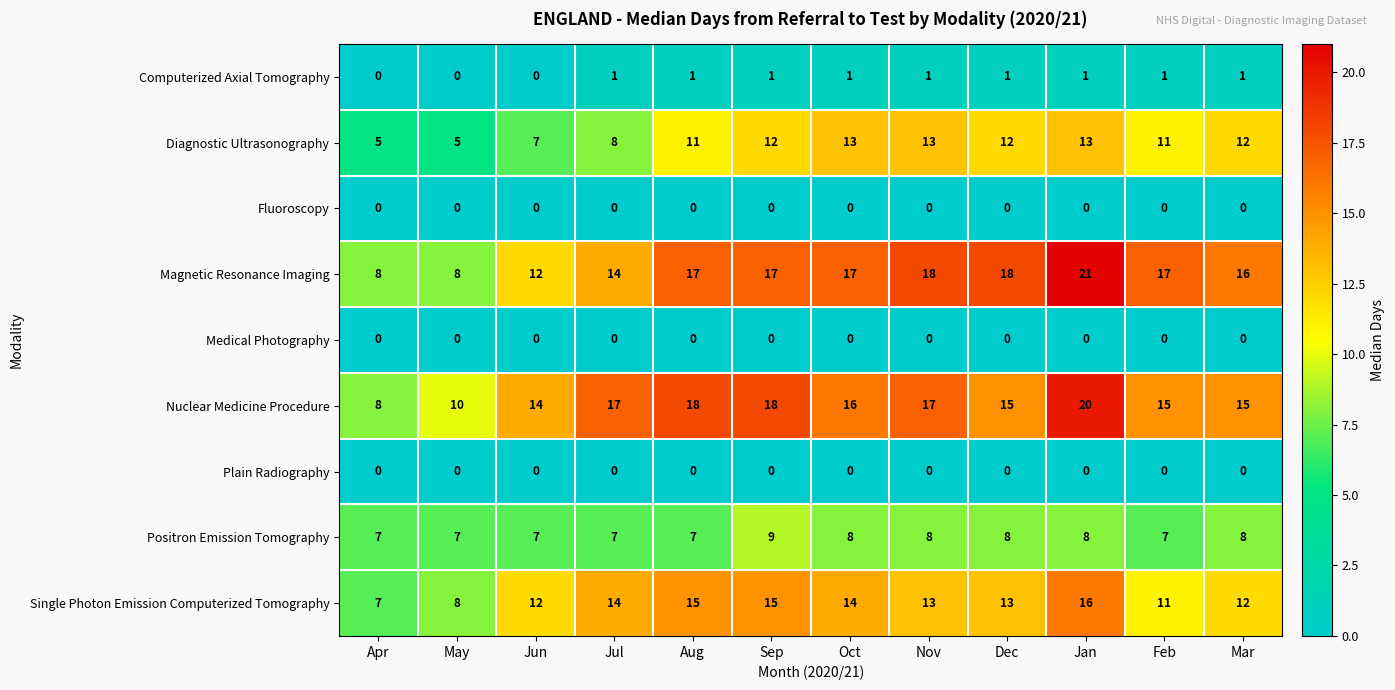

What value does the Magnetic Resonance Imaging series have at Jan?

21